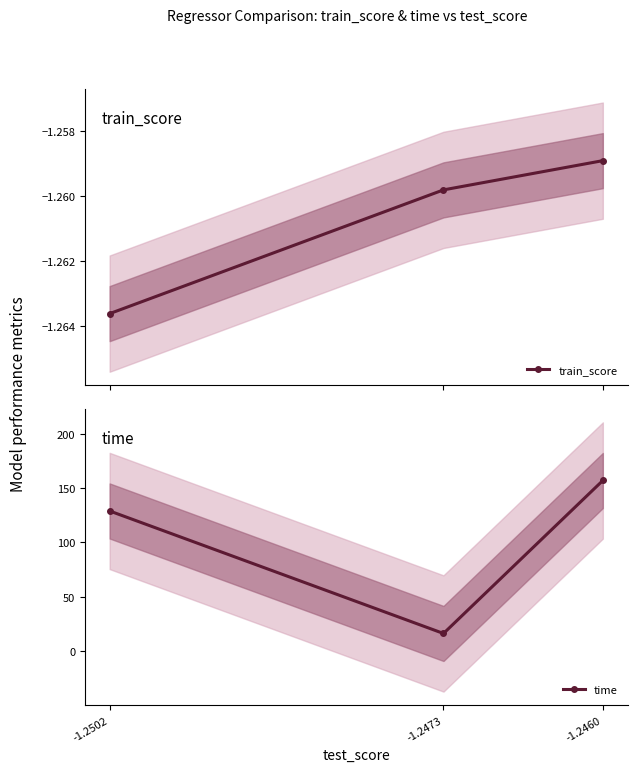

The value of train_score at -1.2460 is -1.3. True or false?

True